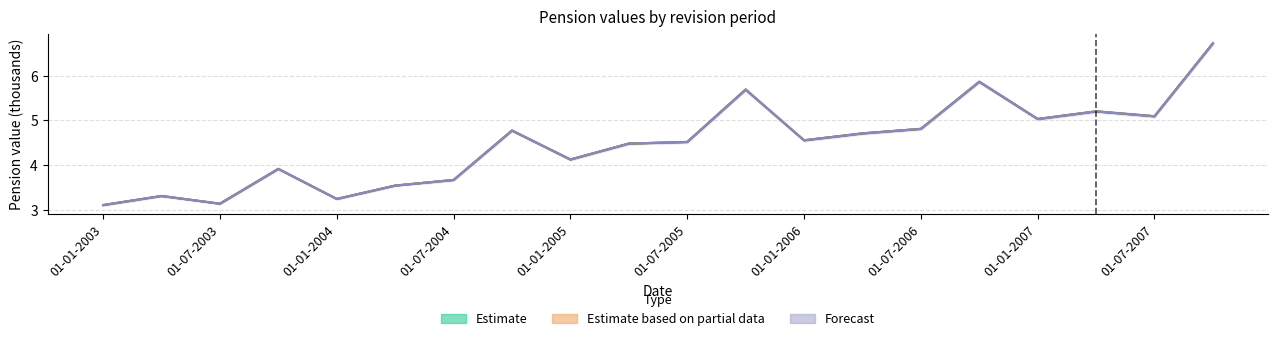

True or false: Marzo.2021 has a value of 2.0 at 01-04-2005.

False